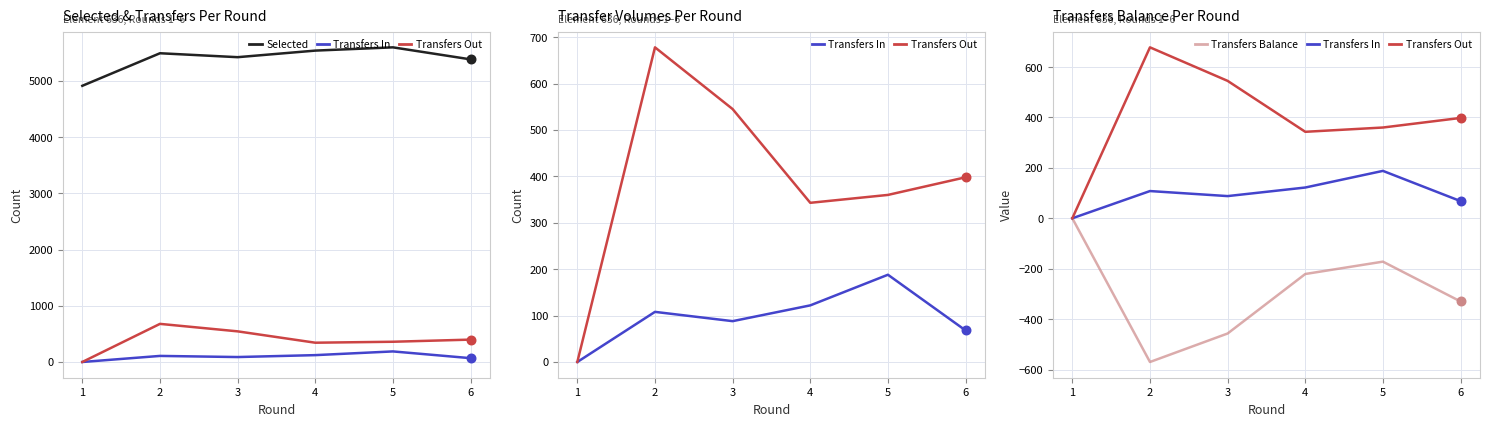

Is the value of Transfers Balance at 4 greater than the value of Selected at 5?

No